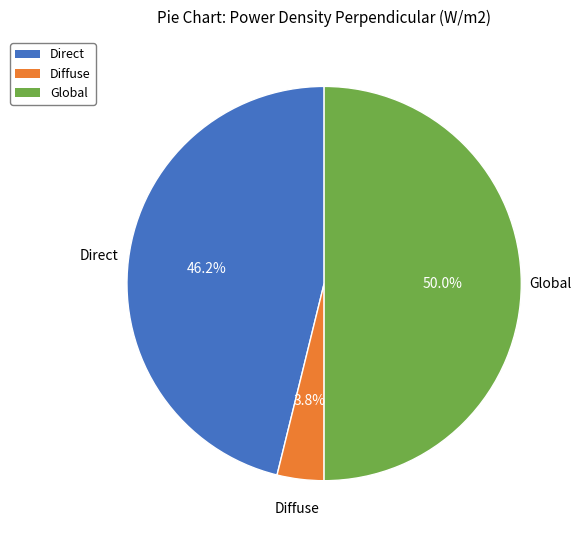

Which slice is the largest?

Global